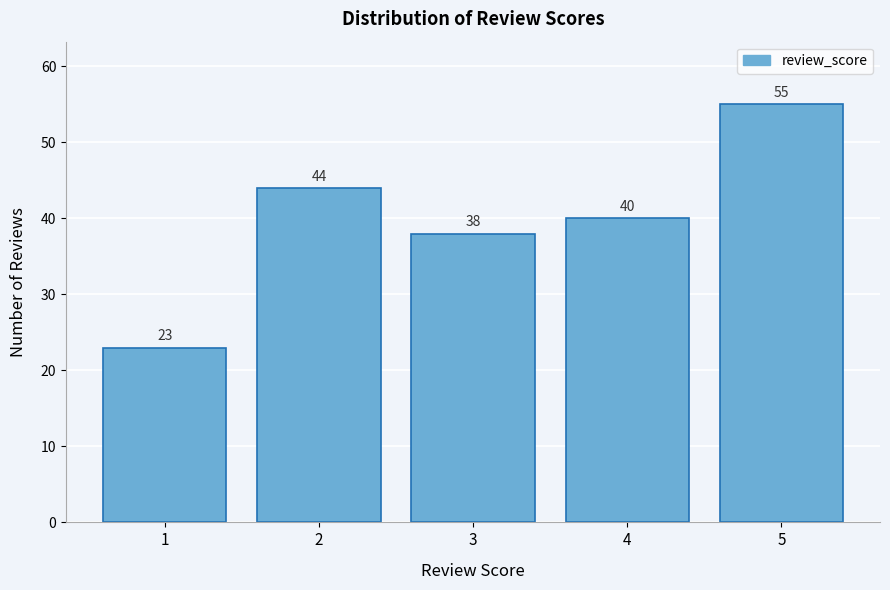

Reading left to right, extract all data points from this chart.

23	44	38	40	55